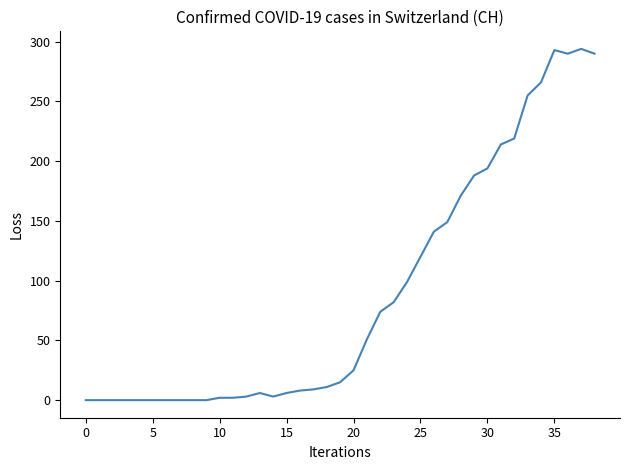

True or false: the data has more than 1 interior local peaks.

True